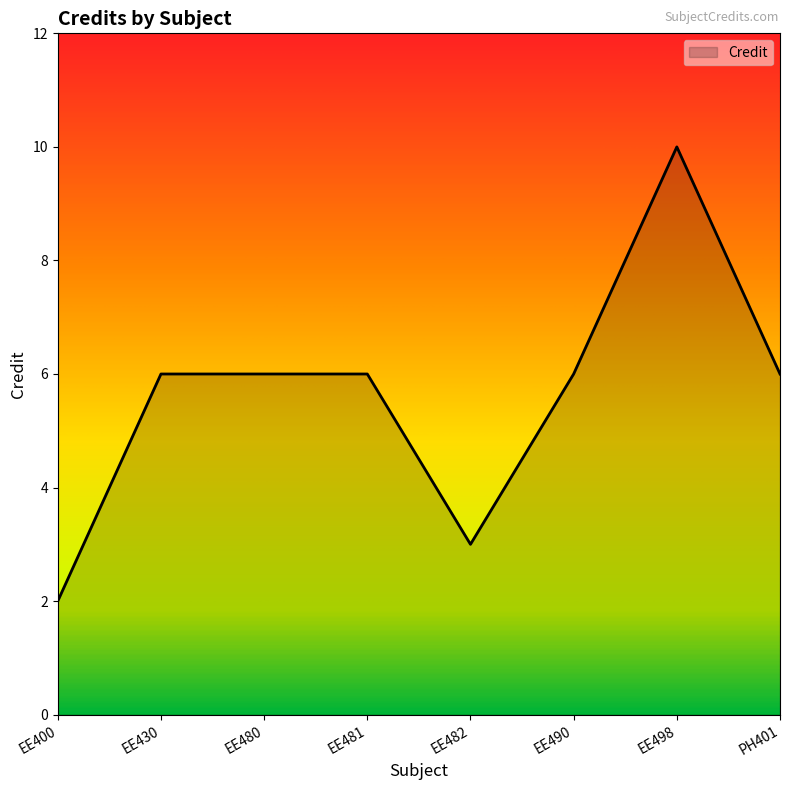

How many categories are shown in the chart?

8